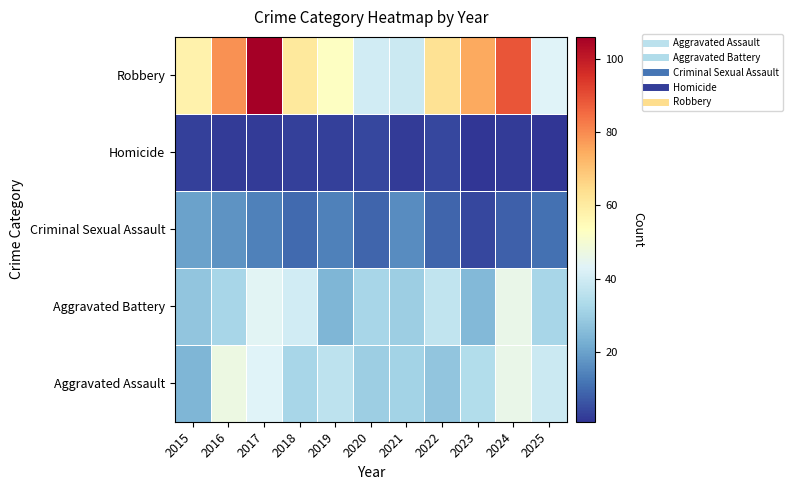

Between 2015 and 2016, which series saw the biggest shift?

Aggravated Assault